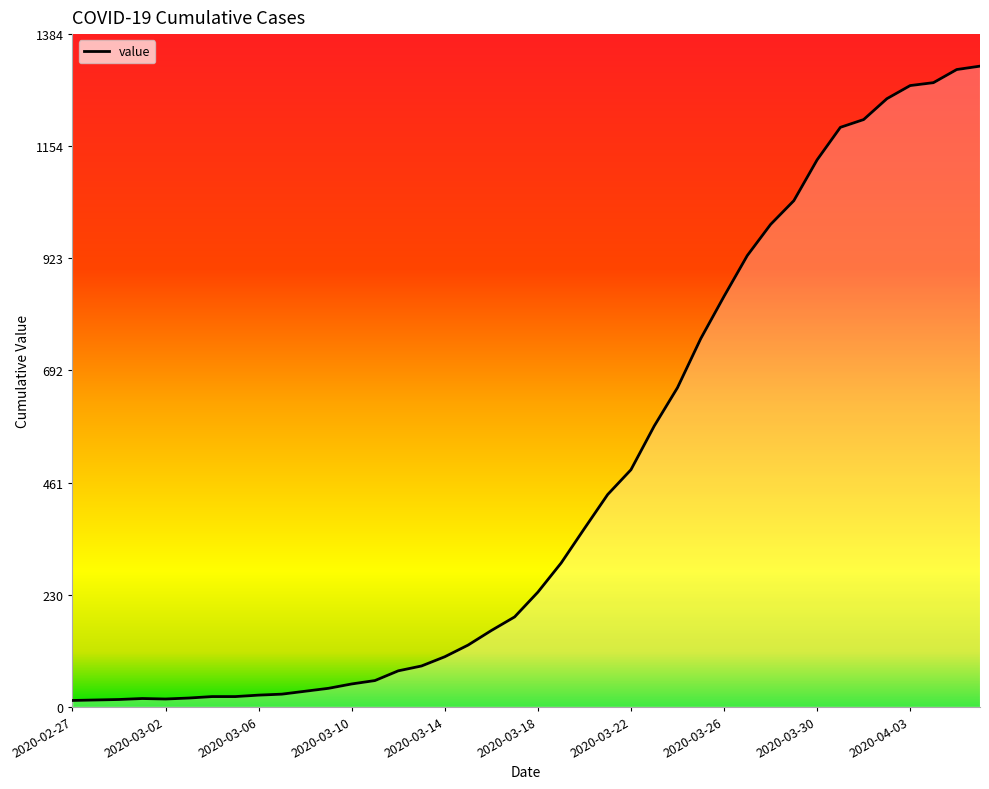

What is the greatest value displayed?

1319